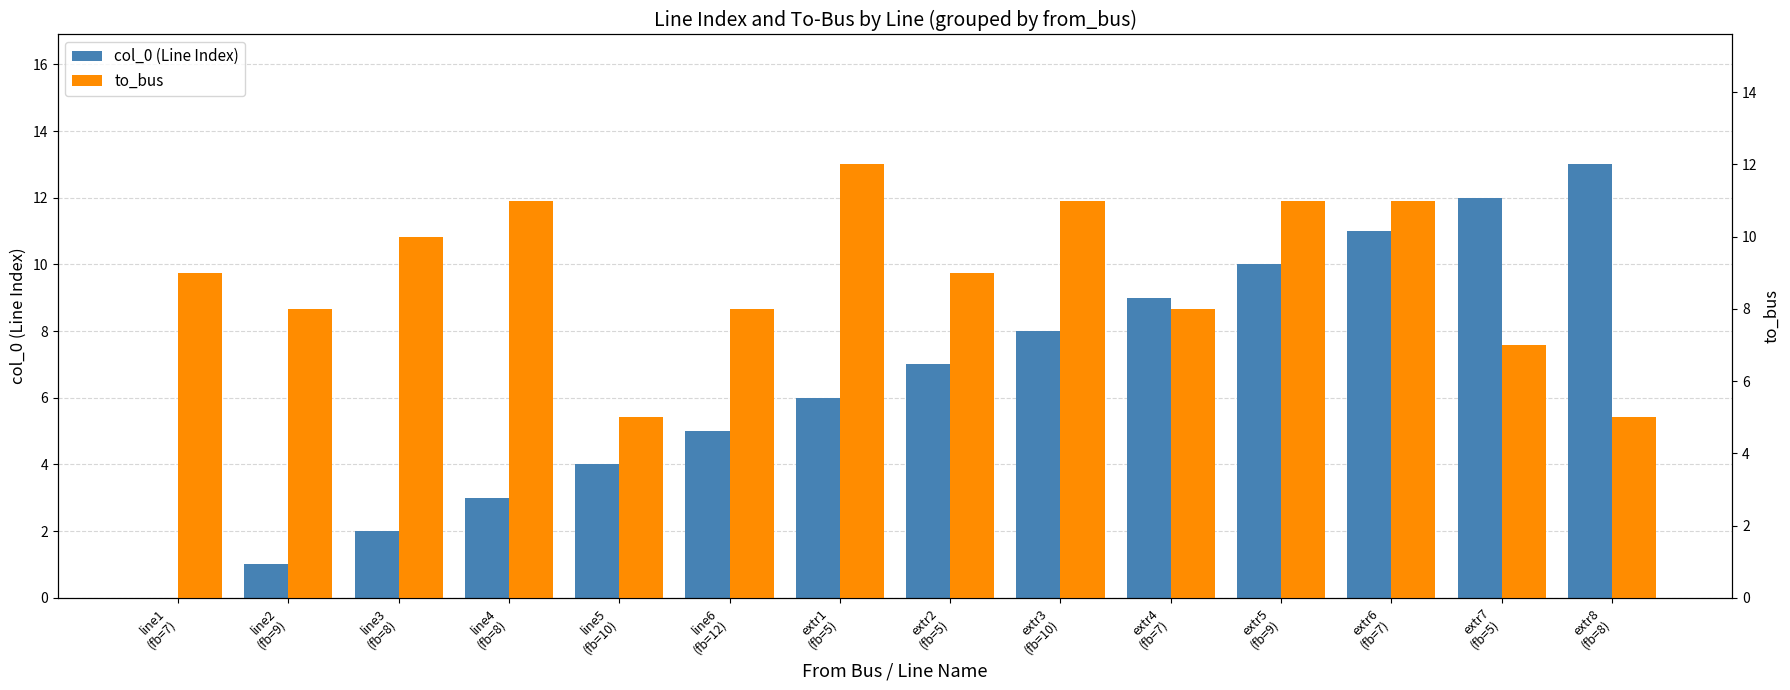

What is the spread (max minus min) of values at extr1
(fb=5)?

6